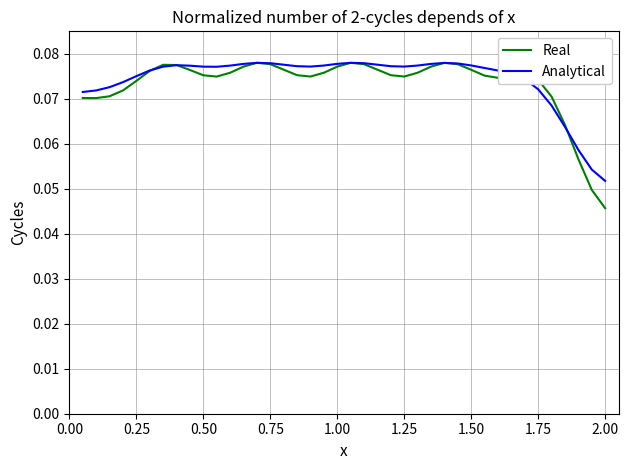

Which series has the largest range (max minus min)?

Real